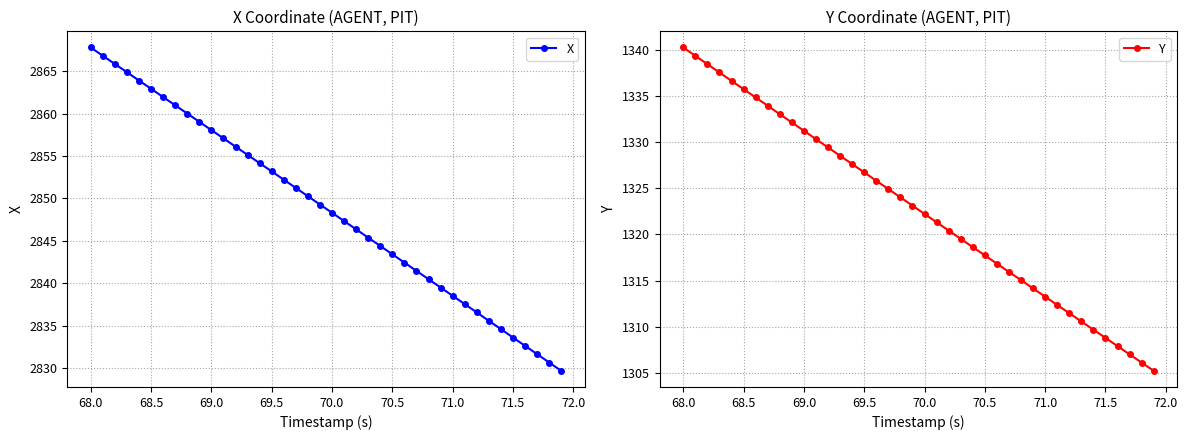

True or false: X has more than 2 points higher than both neighbors.

False